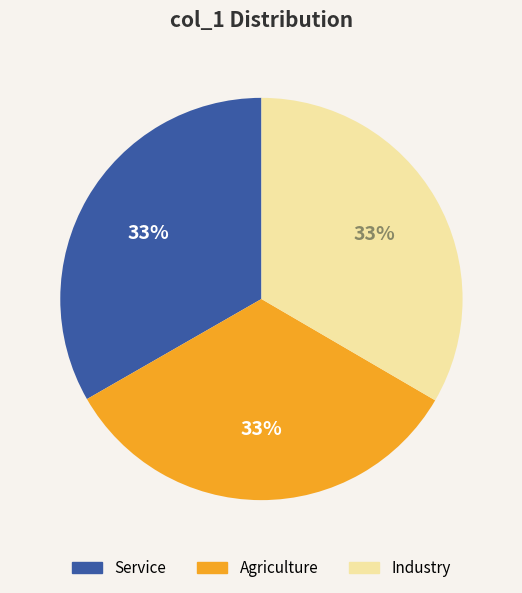

Is there a majority slice in this chart?

No